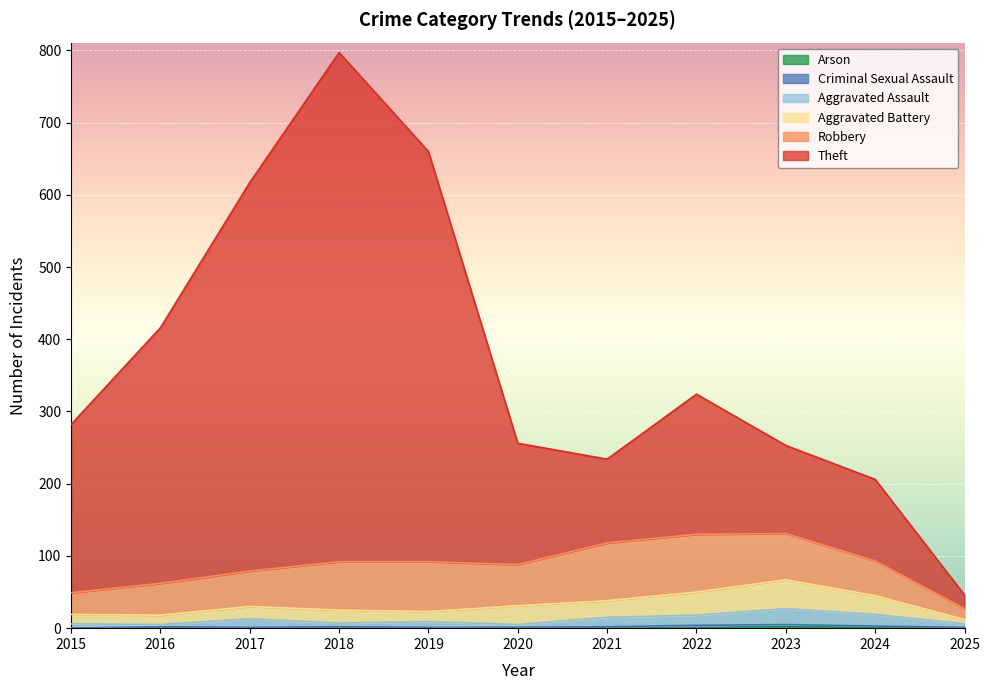

Rank the categories by Arson value from lowest to highest.

2015, 2016, 2017, 2018, 2019, 2021, 2022, 2025, 2020, 2024, 2023